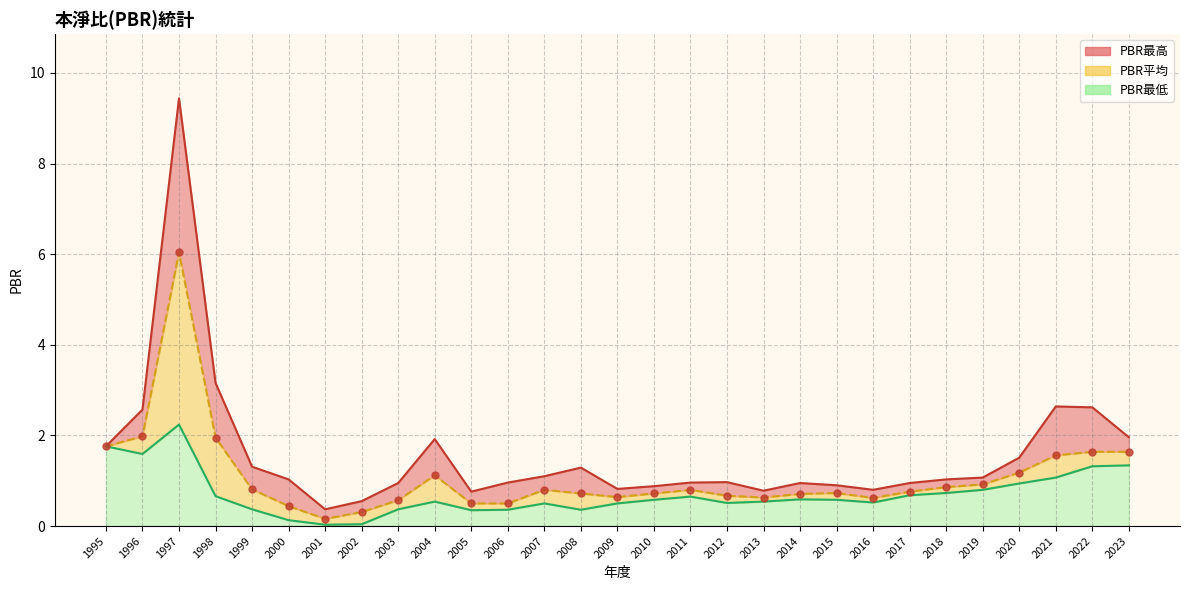

Which series has the largest total across all categories?

PBR最高 線